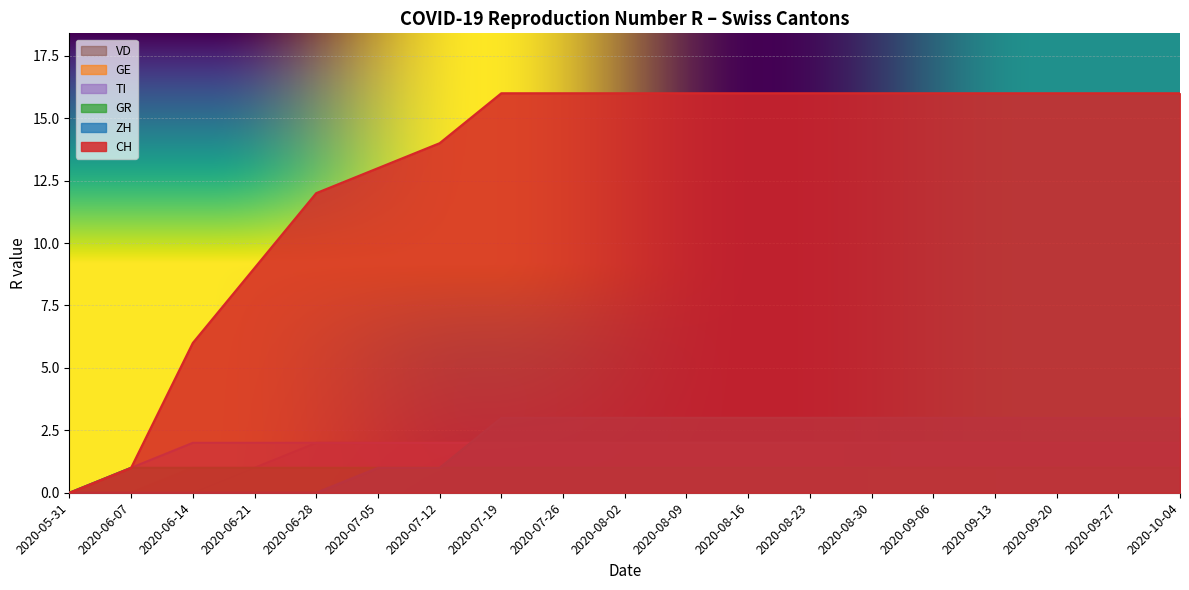

True or false: TI and VD cross at least once.

False